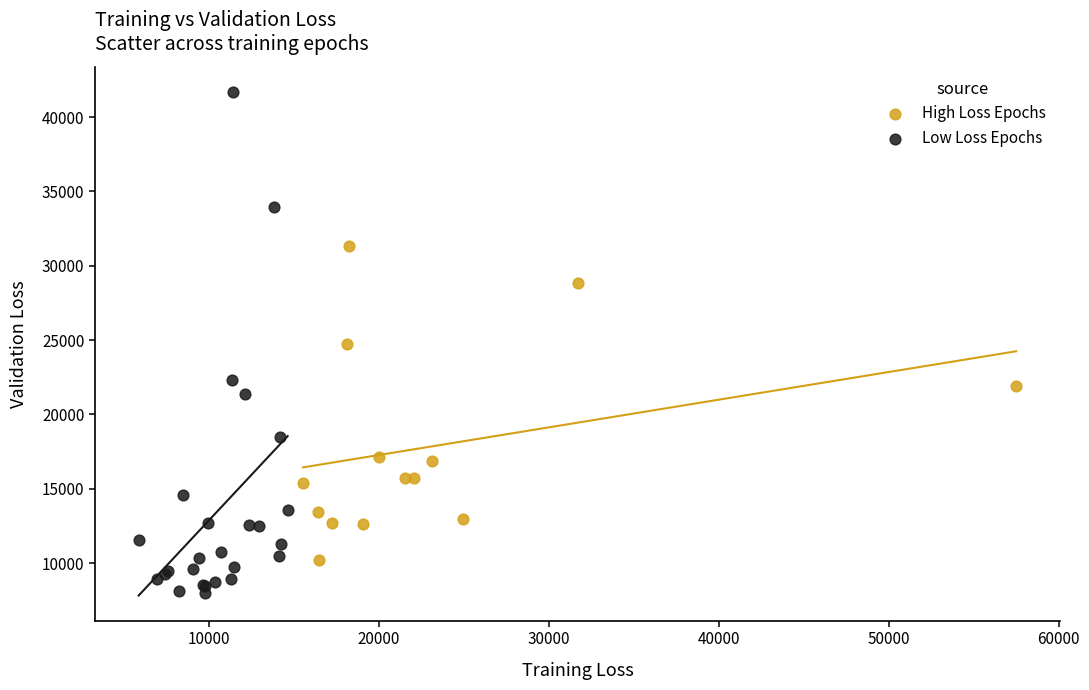

Which series has the widest spread of Y values?

Low Loss Epochs